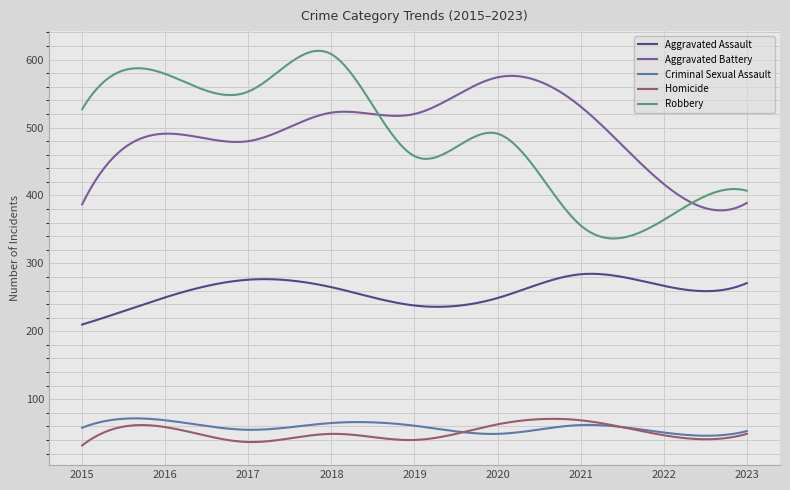

True or false: Aggravated Battery and Criminal Sexual Assault intersect in this chart.

False